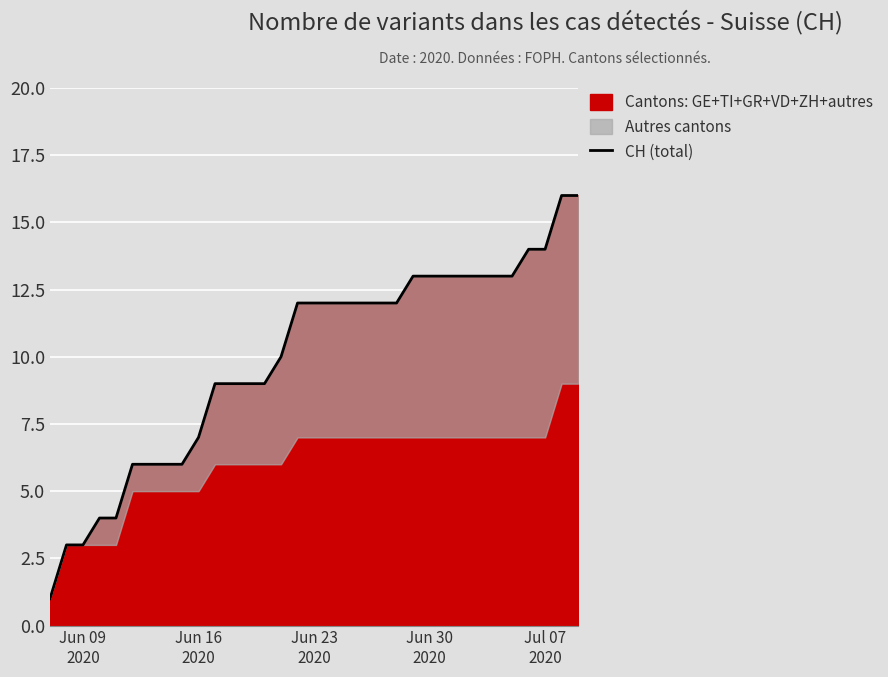

Reading right to left, what are all the values shown in this chart?

16	16	14	14	13	13	13	13	13	13	13	12	12	12	12	12	12	12	10	9	9	9	9	7	6	6	6	6	4	4	3	3	1